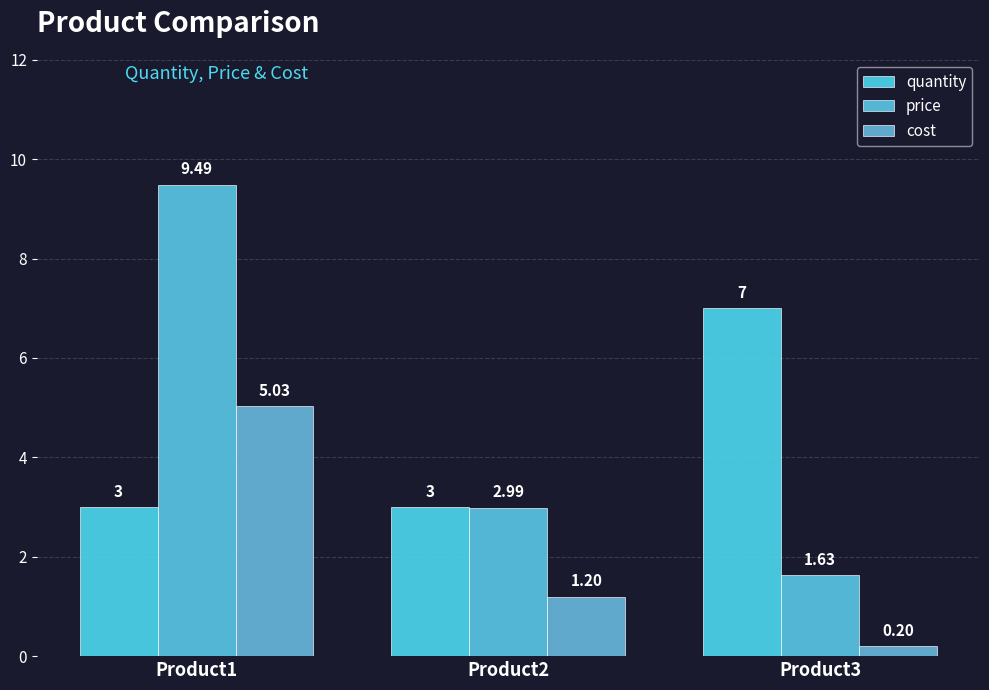

Reading left to right, extract all data points from this chart.

quantity: Product1=3.0	Product2=3.0	Product3=7.0
price: Product1=9.5	Product2=3.0	Product3=1.6
cost: Product1=5.0	Product2=1.2	Product3=0.2